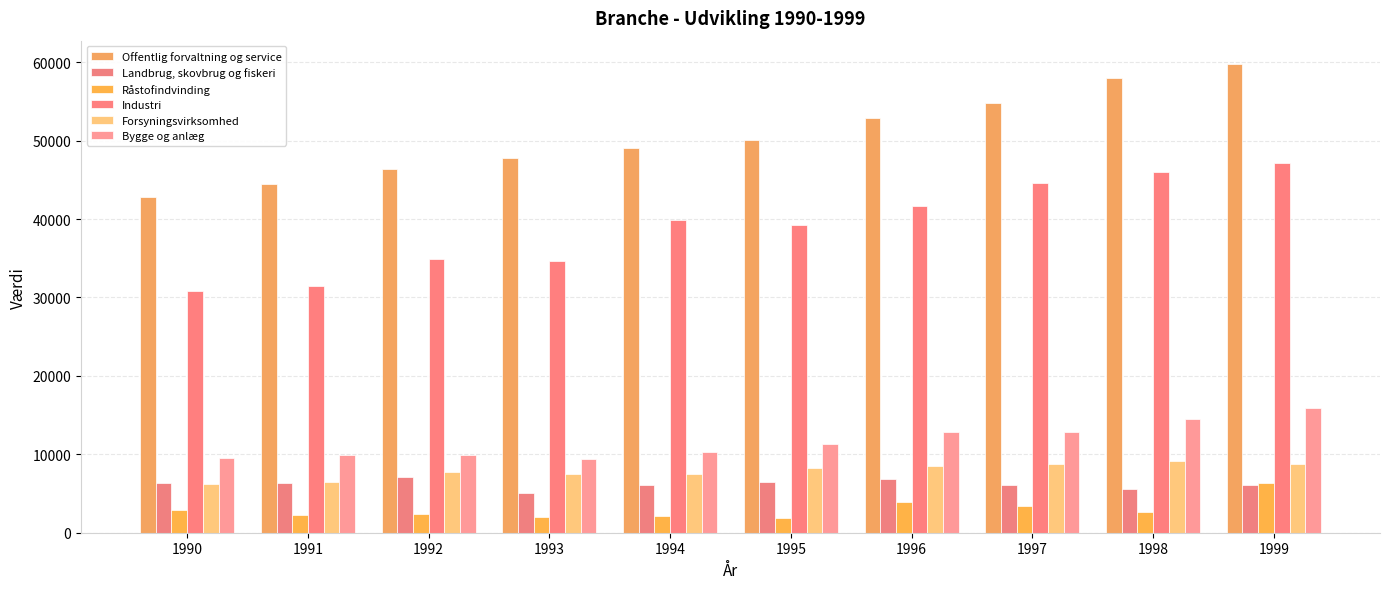

Does the chart contain stacked bars?

No